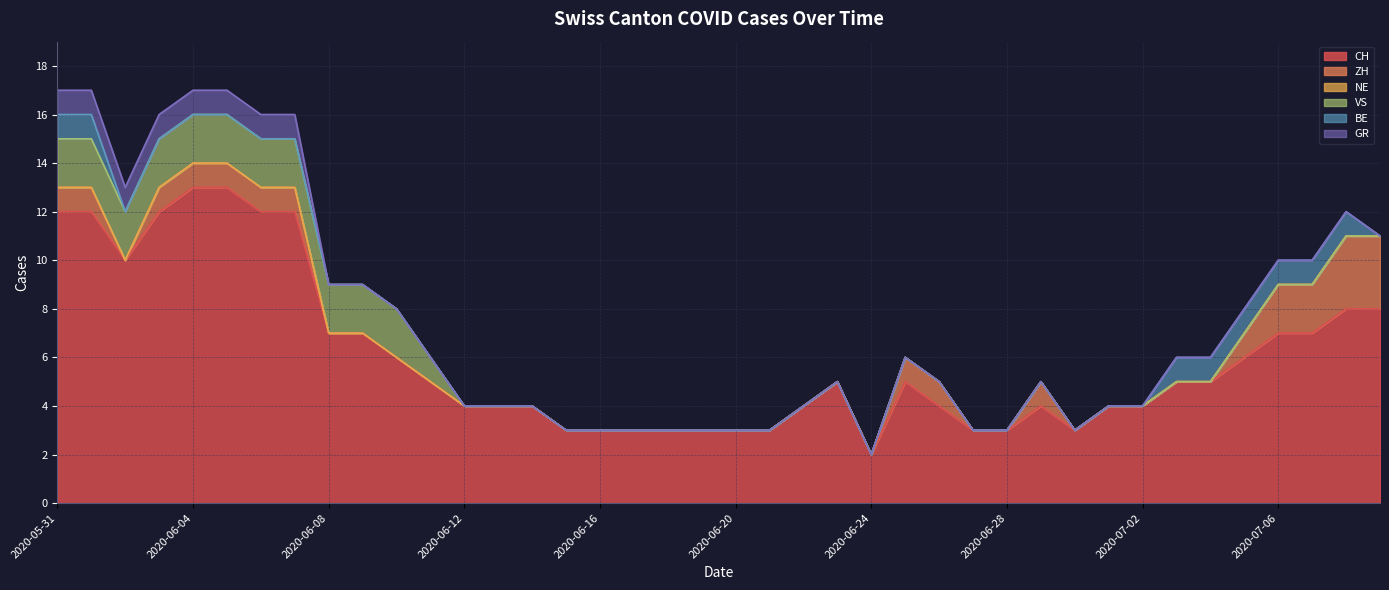

What is the total value across all series at 2020-06-13?

4